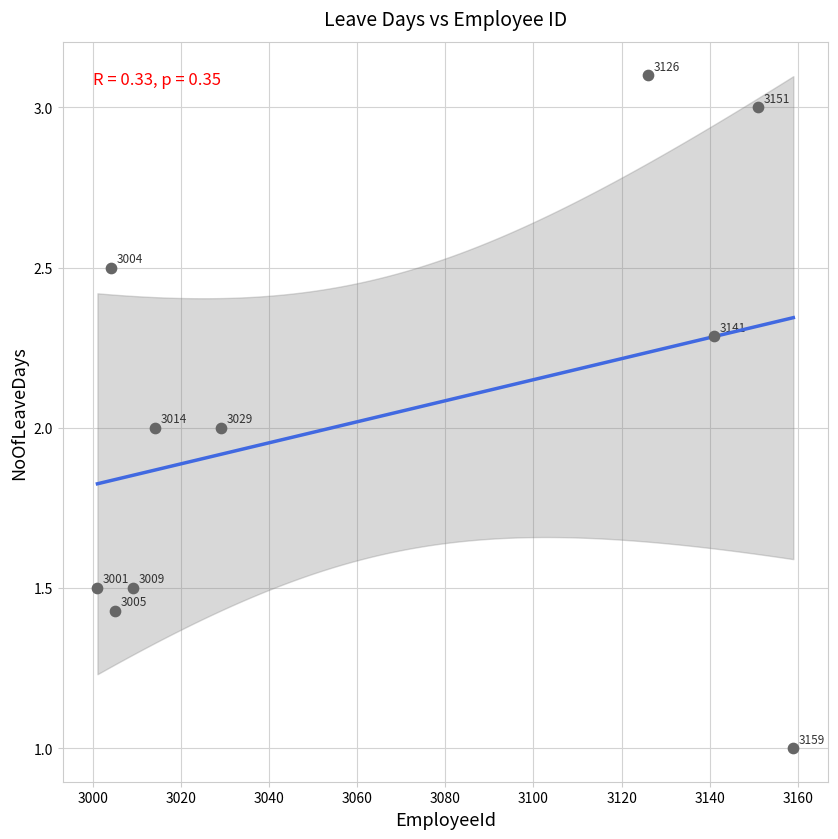

What Y value in the scatter plot is closest to 2?

2.0